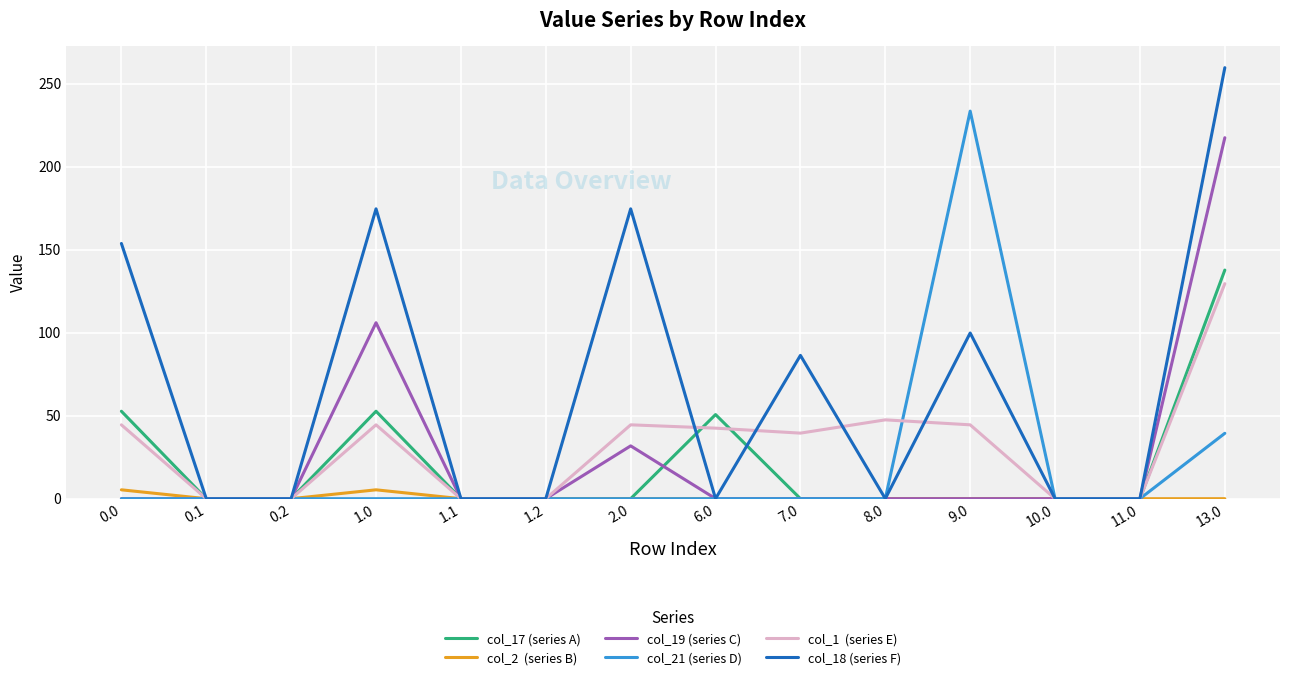

Which label corresponds to the largest value in the chart?

13.0